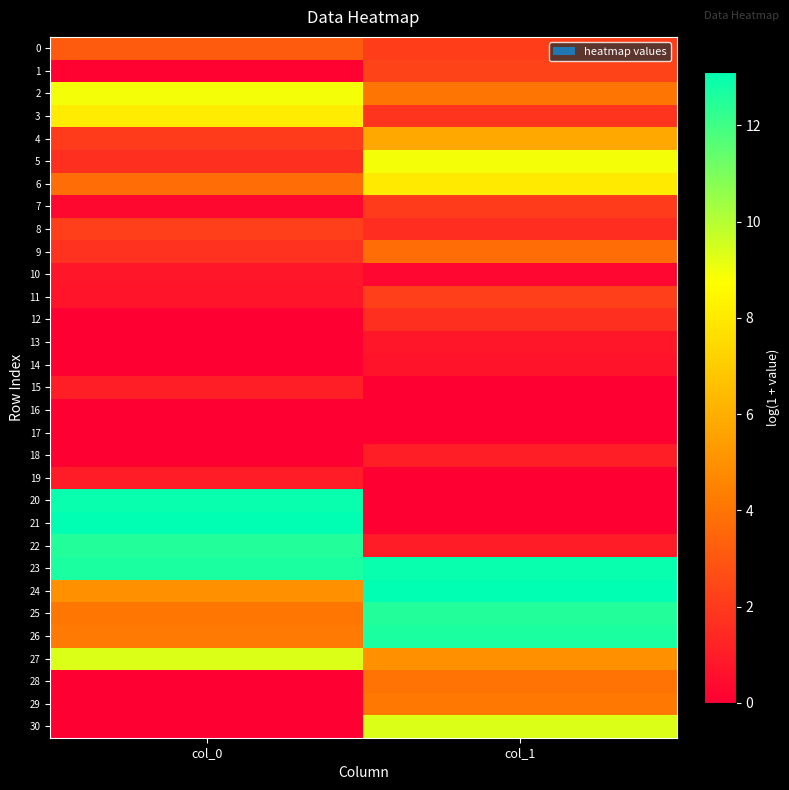

Which category has the highest value across all series?

col_0